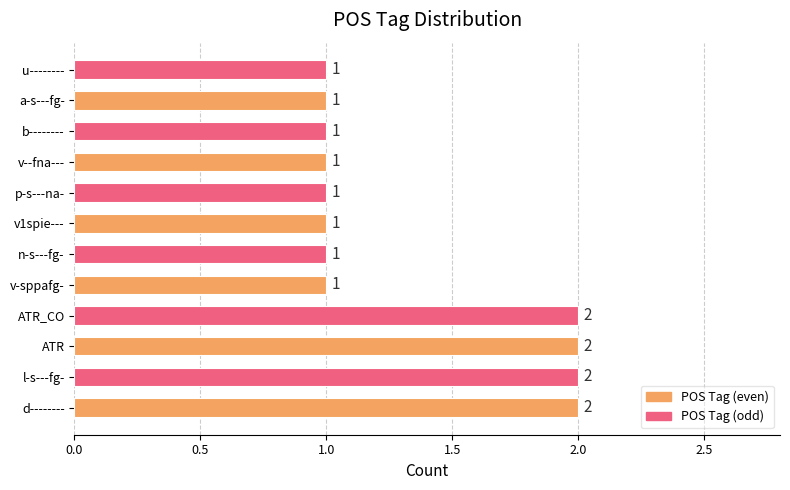

Count the values in the range 1 to 2.

12